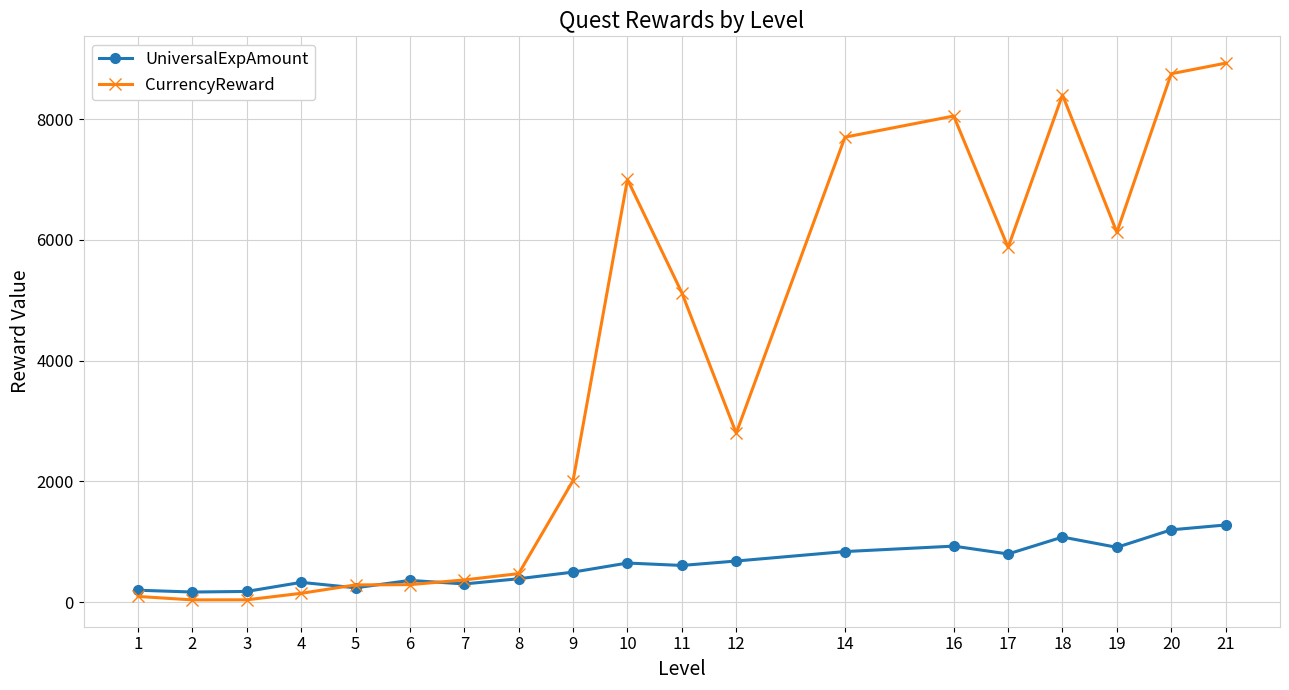

What is the total value across all series at 4?

479.0